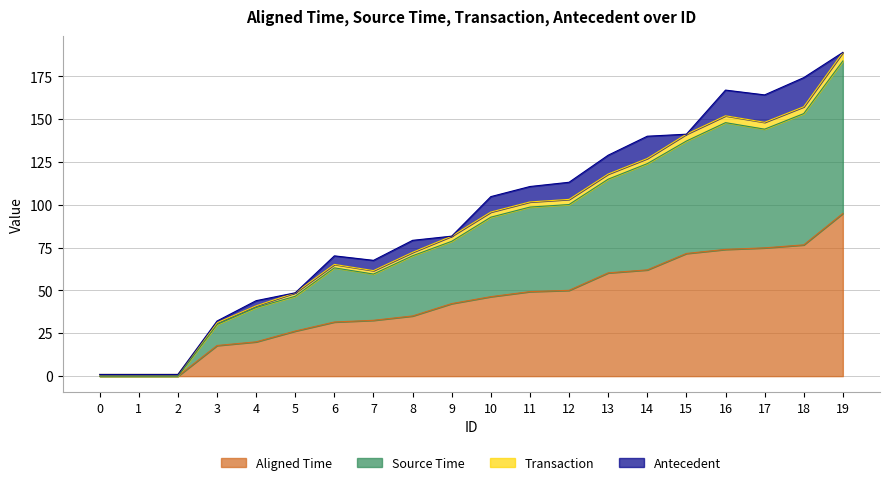

How many interior local peaks does the Source Time series have?

2